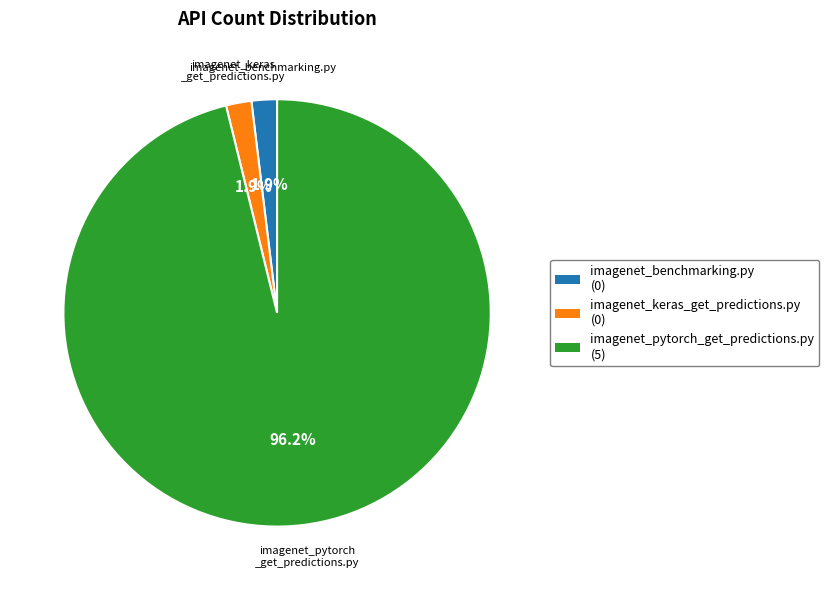

Is there a majority slice in this chart?

Yes